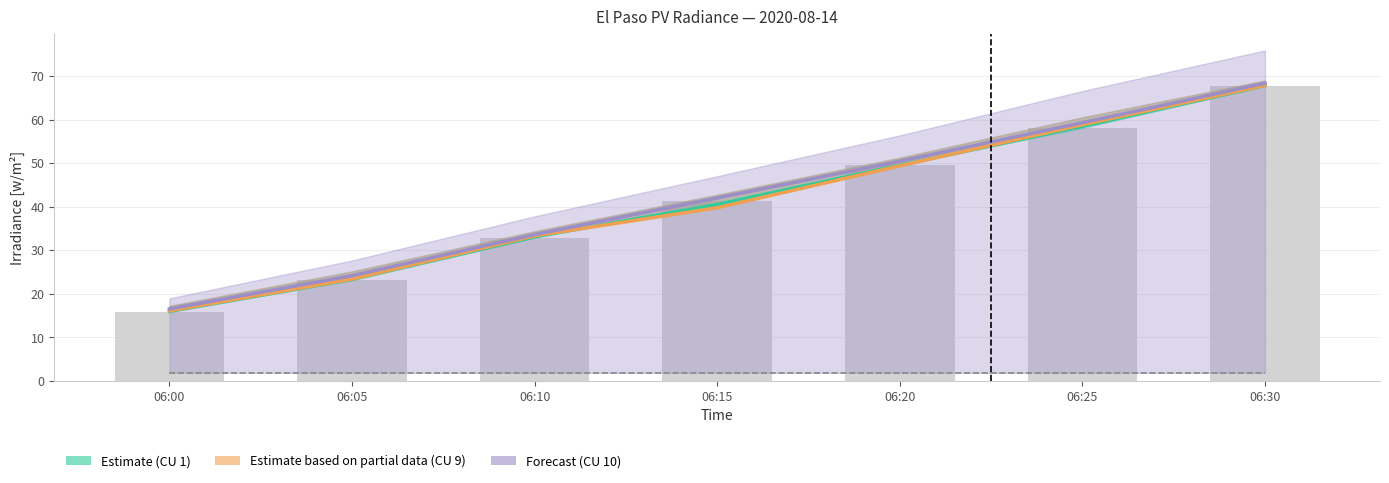

Reading right to left, transcribe all the data shown in this chart.

CU 1 (Estimate): 06:30=67.8	06:25=58.4	06:20=49.5	06:15=40.5	06:10=33.1	06:05=23.3	06:00=16.0
CU 9 (Partial): 06:30=67.8	06:25=58.8	06:20=49.4	06:15=39.8	06:10=33.3	06:05=23.4	06:00=16.1
CU 10 (Forecast): 06:30=68.3	06:25=59.3	06:20=50.4	06:15=42.0	06:10=33.6	06:05=24.2	06:00=16.6
CU 5: 06:30=1.9	06:25=1.9	06:20=1.9	06:15=1.9	06:10=1.9	06:05=1.9	06:00=1.9